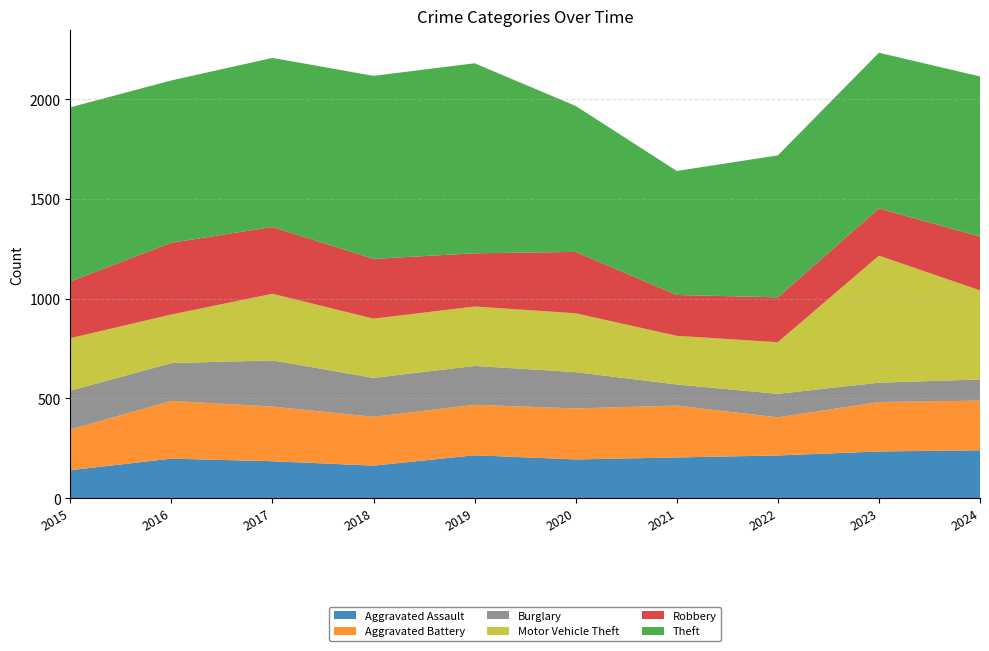

Reading left to right, what are all the values shown in this chart?

Aggravated Assault: 2015=140	2016=198	2017=185	2018=163	2019=215	2020=194	2021=204	2022=214	2023=234	2024=240
Aggravated Battery: 2015=204	2016=290	2017=274	2018=245	2019=253	2020=256	2021=260	2022=191	2023=248	2024=249
Burglary: 2015=195	2016=189	2017=232	2018=195	2019=195	2020=182	2021=106	2022=118	2023=97	2024=106
Motor Vehicle Theft: 2015=263	2016=244	2017=334	2018=297	2019=298	2020=295	2021=244	2022=259	2023=637	2024=447
Robbery: 2015=285	2016=360	2017=335	2018=300	2019=267	2020=308	2021=205	2022=225	2023=237	2024=270
Theft: 2015=873	2016=814	2017=848	2018=918	2019=953	2020=732	2021=622	2022=712	2023=781	2024=803